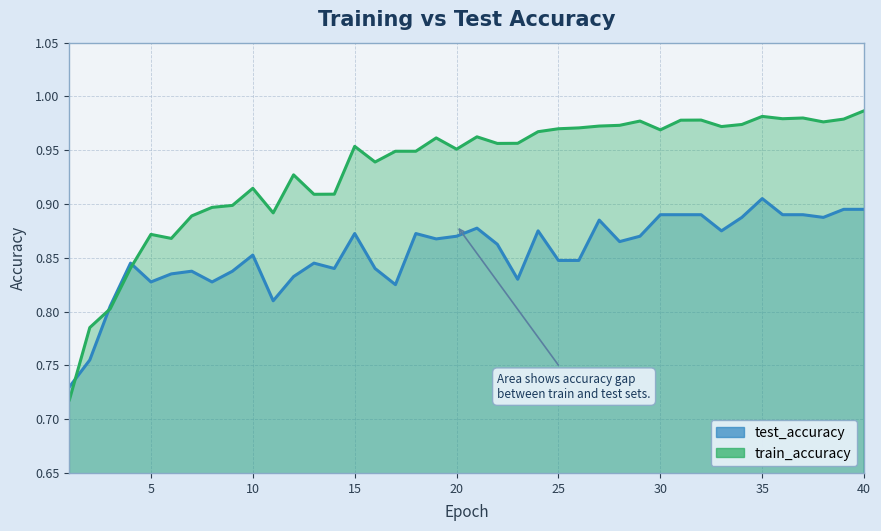

In train_accuracy, how many points are higher than both neighbors (excluding endpoints)?

10